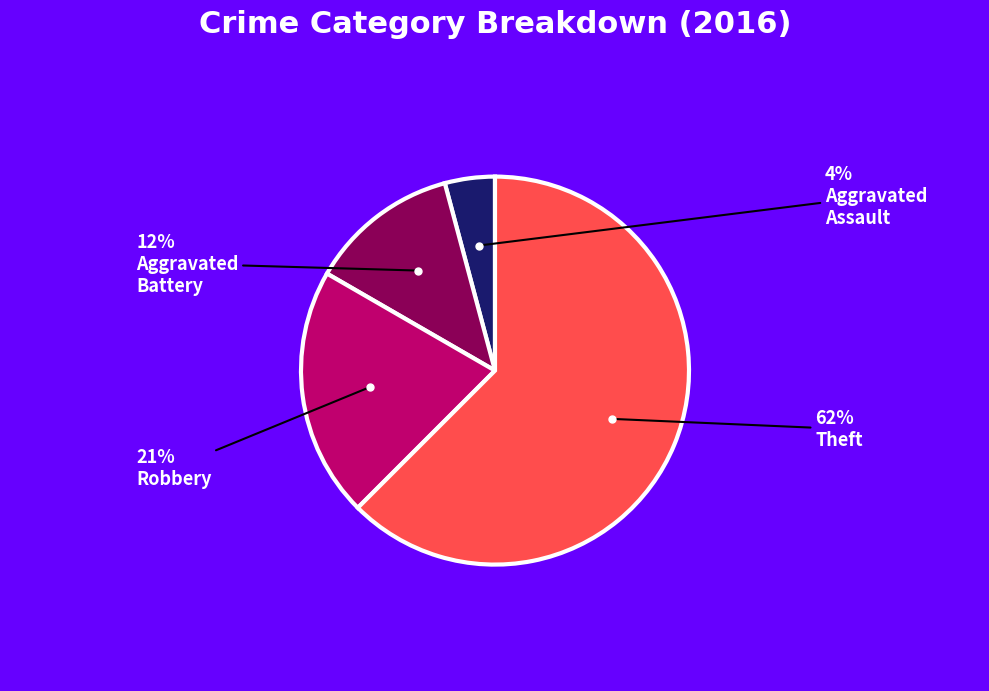

To the nearest percent, what is the average slice percentage?

25%